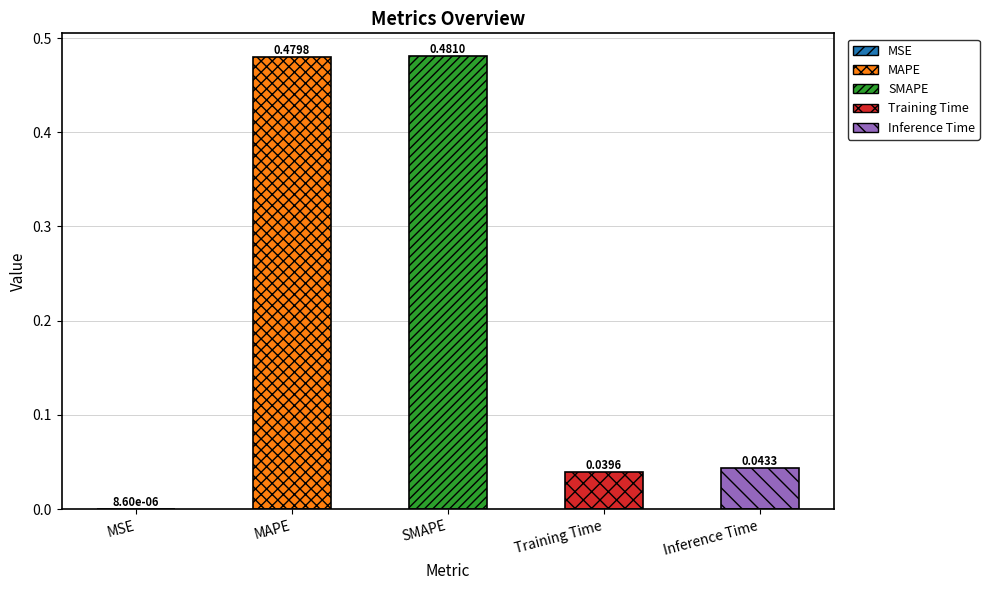

At which label is the value closest to 0?

MSE